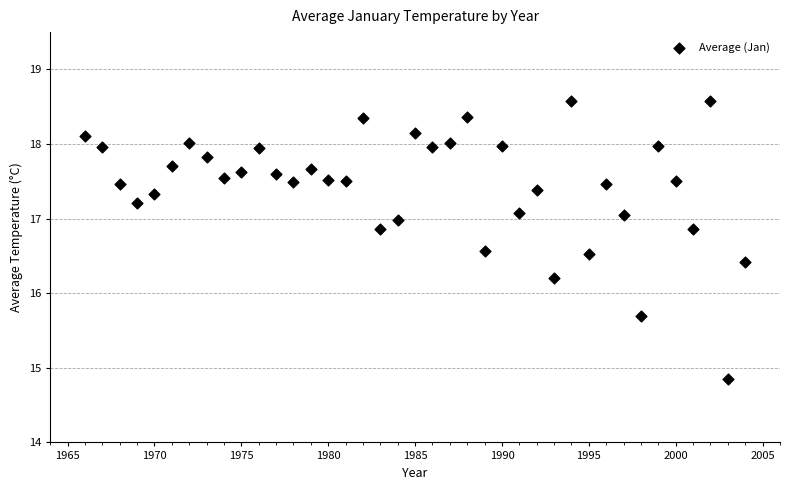

What Y value in the scatter plot is closest to 16?

16.2